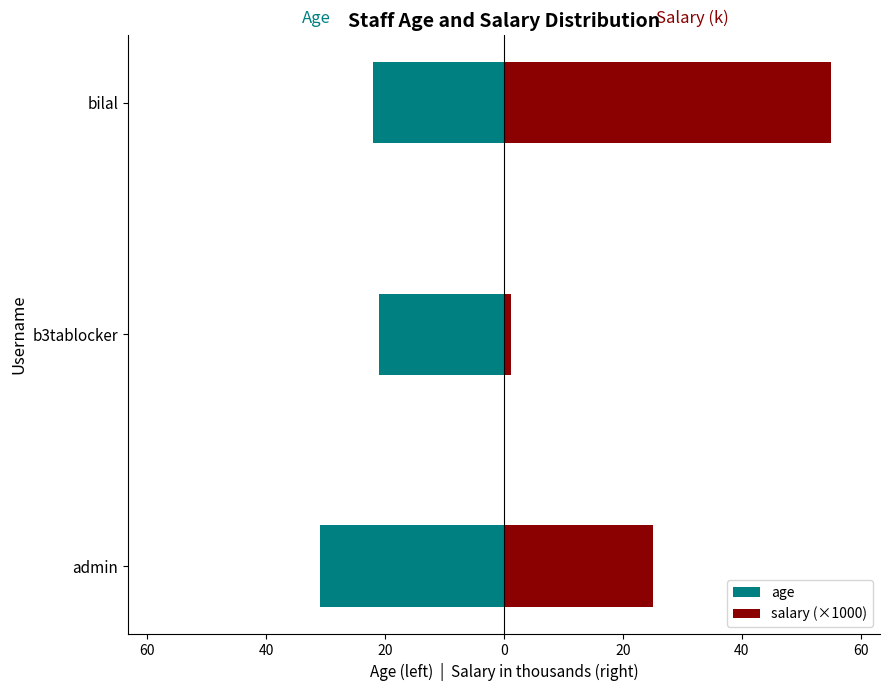

Is it true that salary (×1000) equals 0.2 at b3tablocker?

False